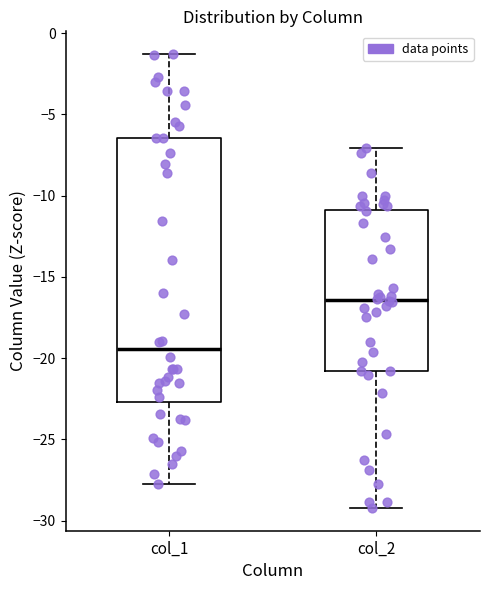

Where does the lower whisker of the box for col_2 end on the y-axis? The values are not printed on the chart, so give them approximately, as read against the axis.

-29.0